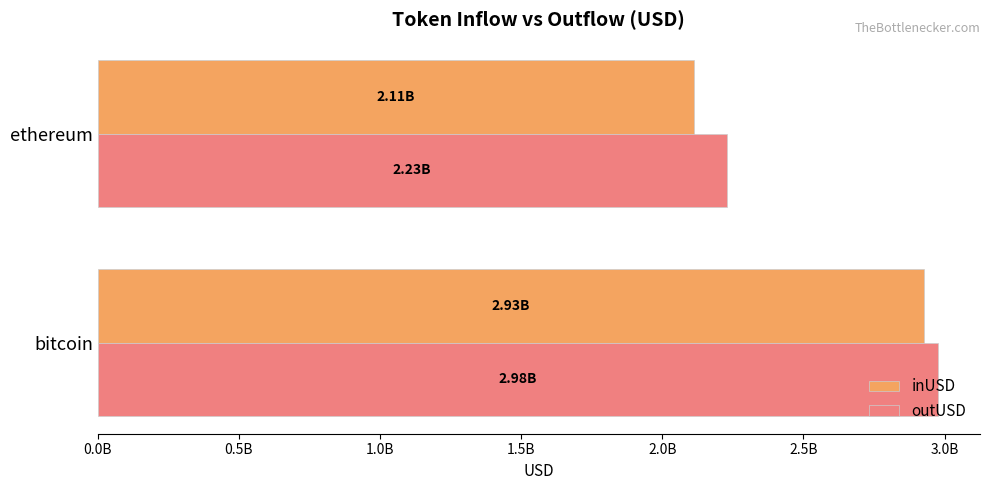

What are all the series names shown in the legend?

inUSD, outUSD